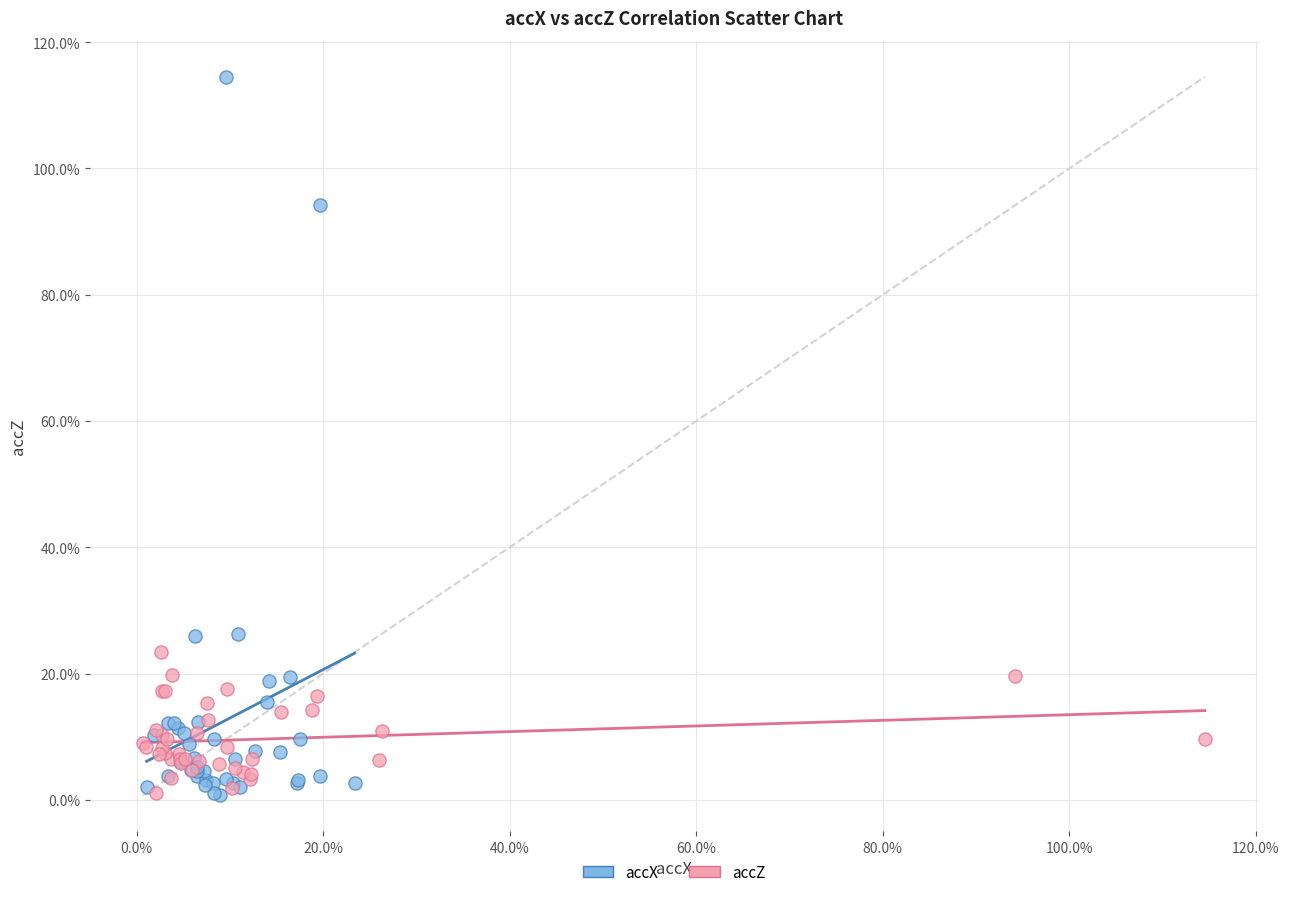

Which series has the widest spread of Y values?

accX